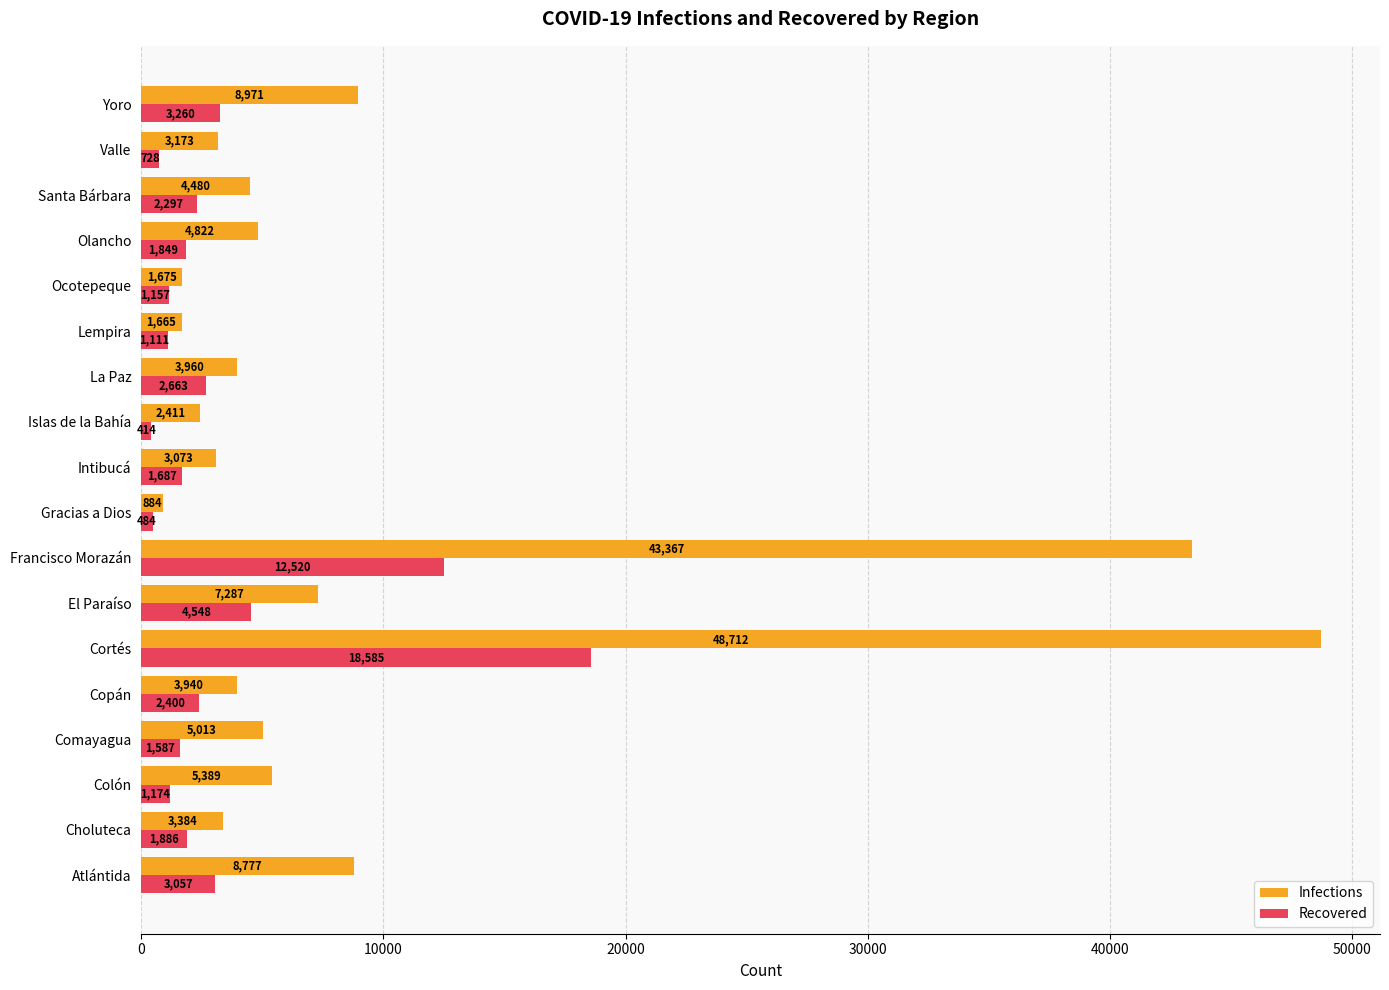

What is the difference between the maximum and second lowest values in the Infections series?

47047